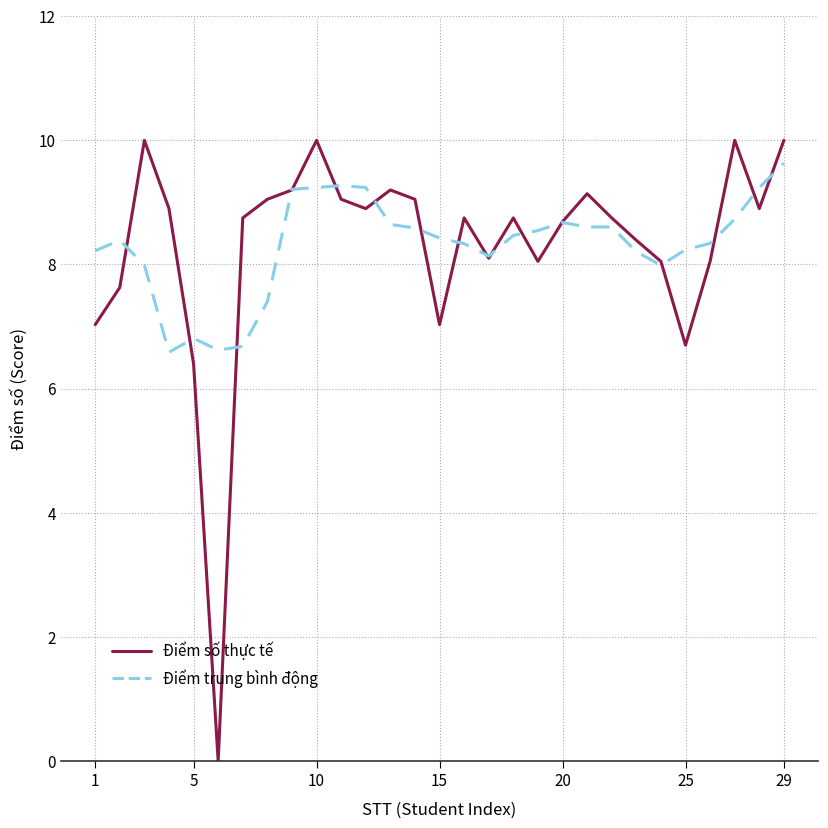

What is the greatest value displayed?

10.0